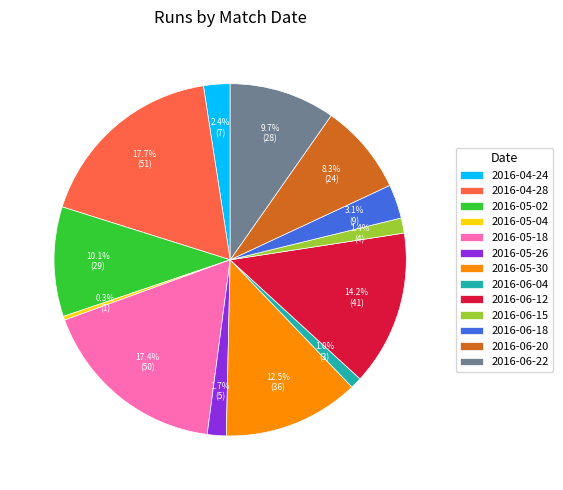

Is there any slice that represents more than half of the pie?

No